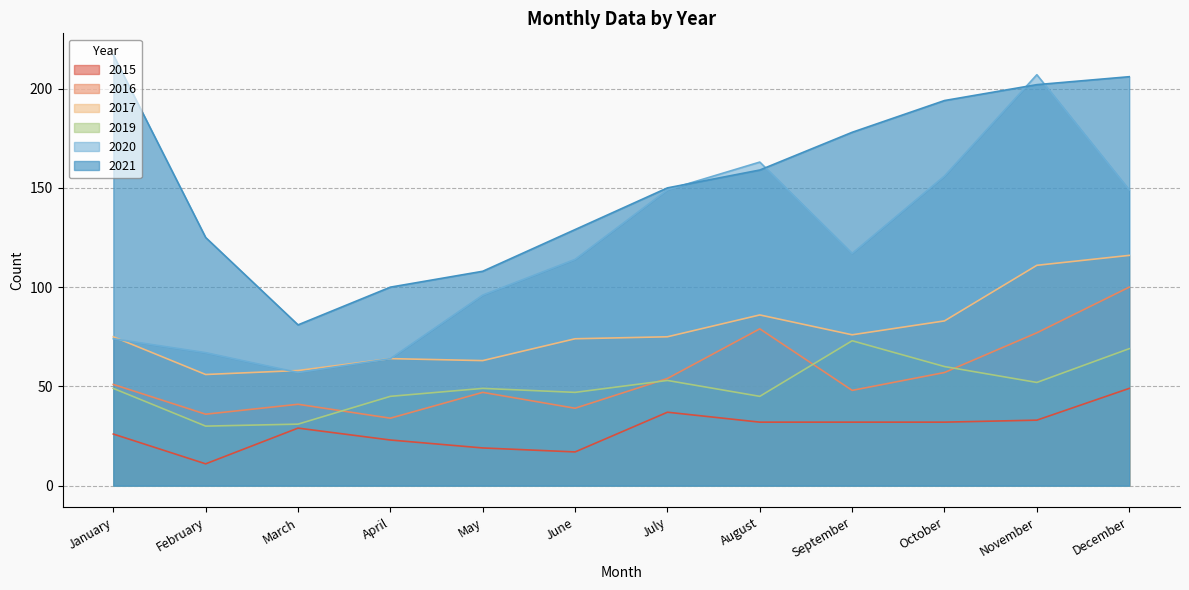

What is the total value across all series at January?

492